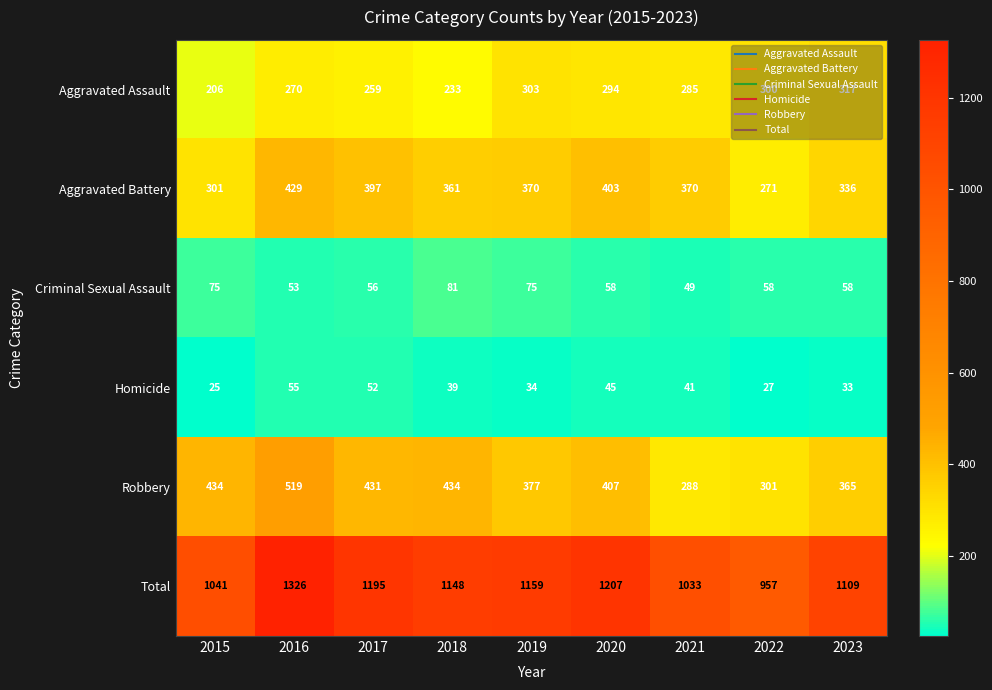

At which label does Aggravated Battery reach its peak?

2016